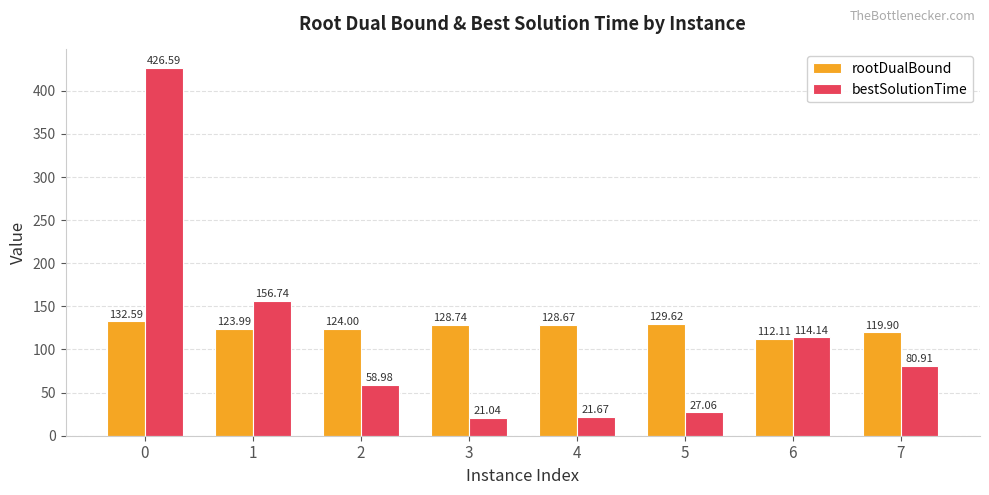

How many bars are there in each group?

2